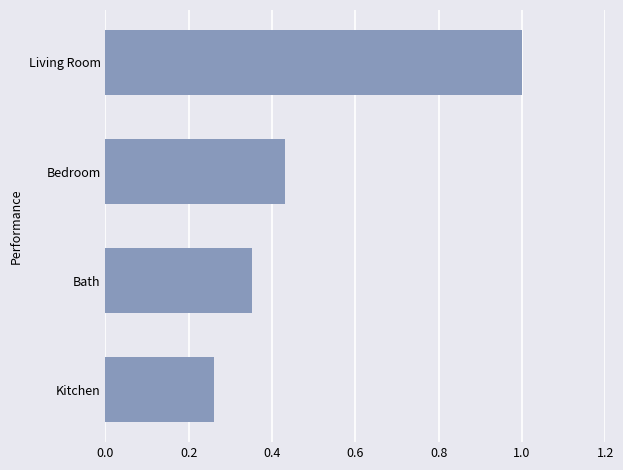

What is the greatest value displayed?

1.0